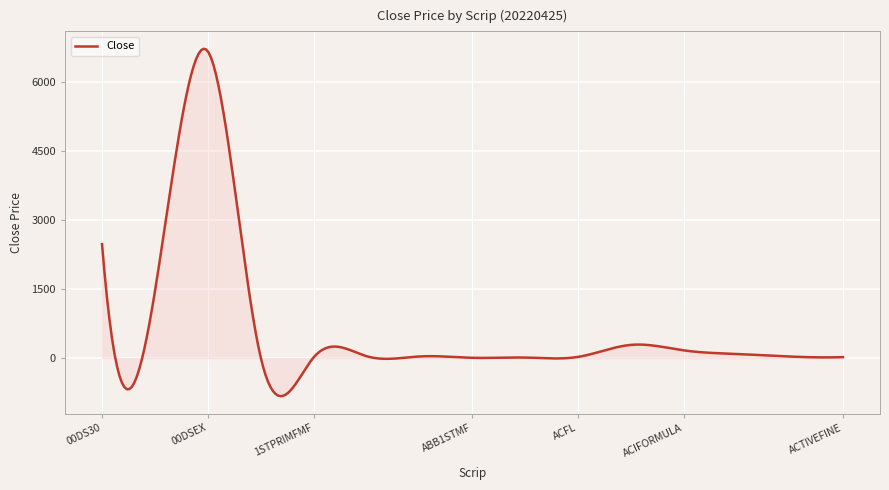

What is the smallest value displayed?

-827.6